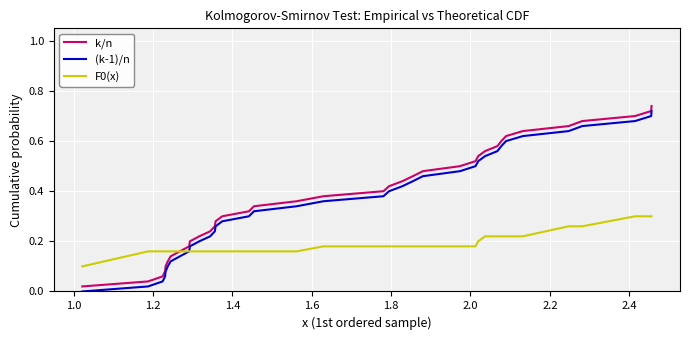

True or false: (k-1)/n and k/n cross at least once.

False